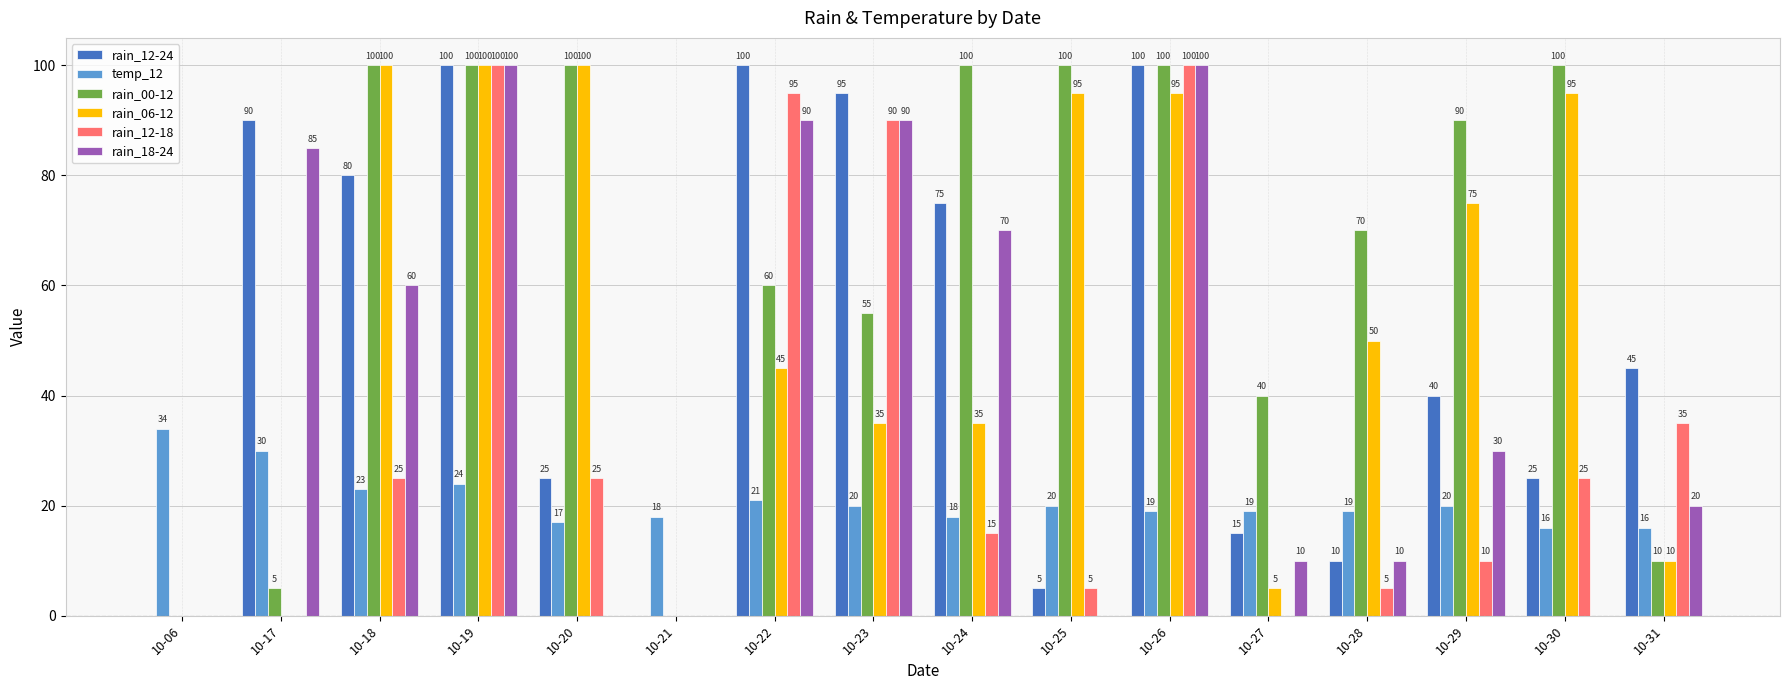

What is the difference between the rain_18-24 values at 10-26 and 10-21?

100